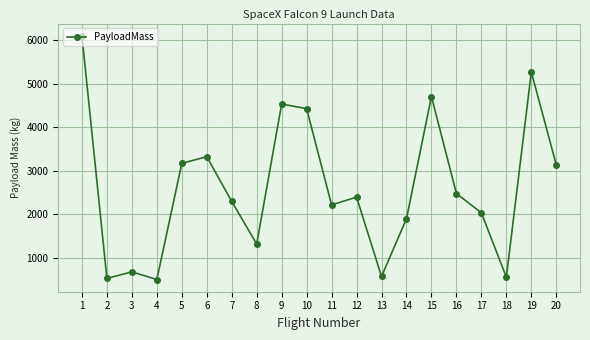

Is it true that the value at 20 is 3136.0?

True